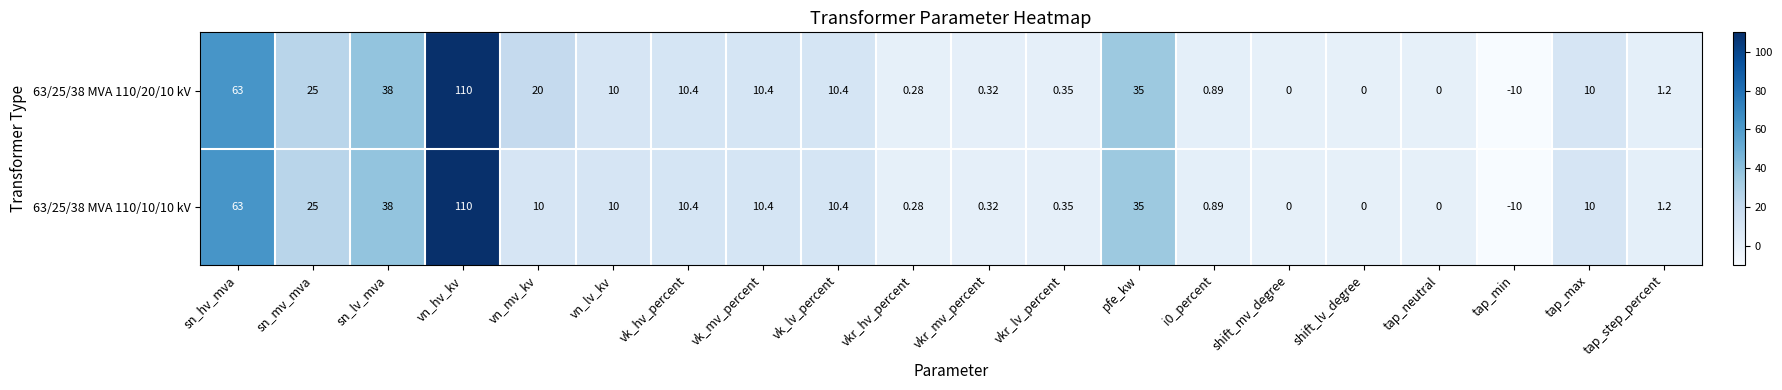

Which category has the lowest value across all series?

tap_min